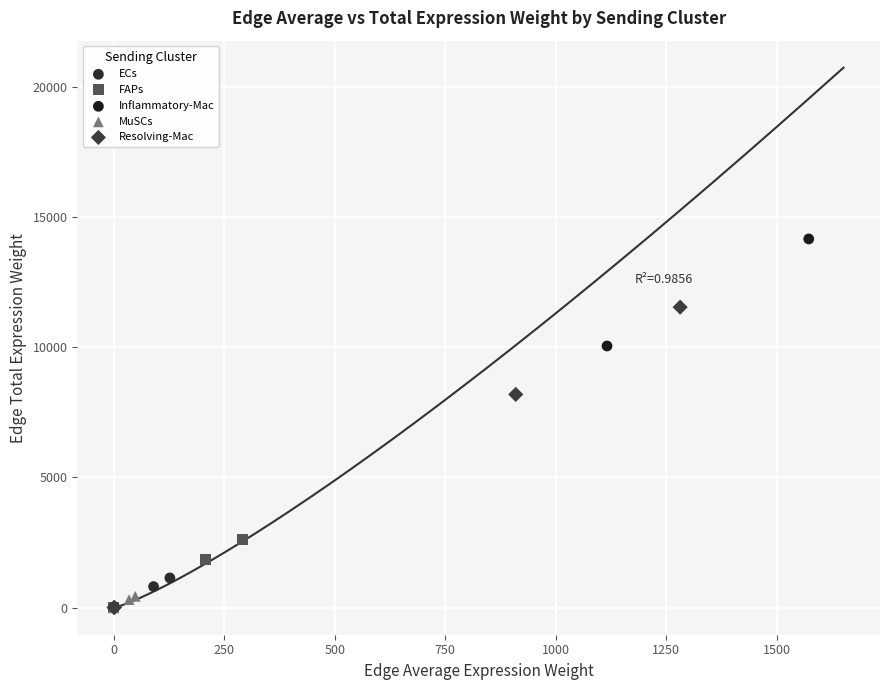

Which series has the largest Y range (max minus min)?

Inflammatory-Mac